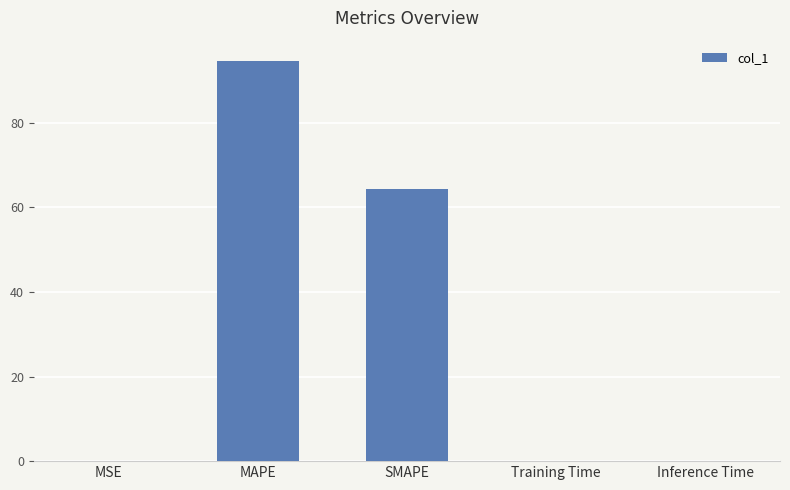

What is the sum of all values?

158.9